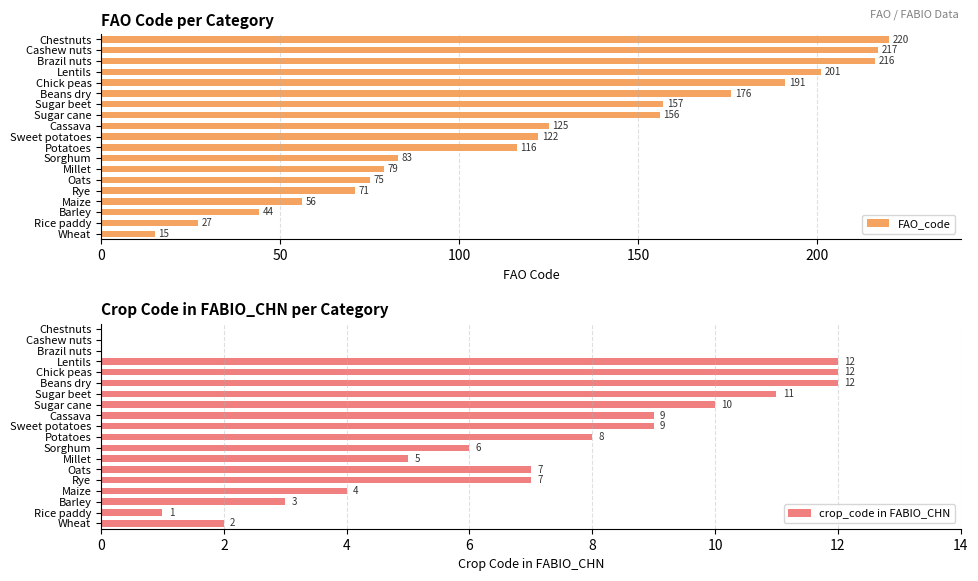

True or false: FAO_code has a value of 217 at Cashew nuts.

True